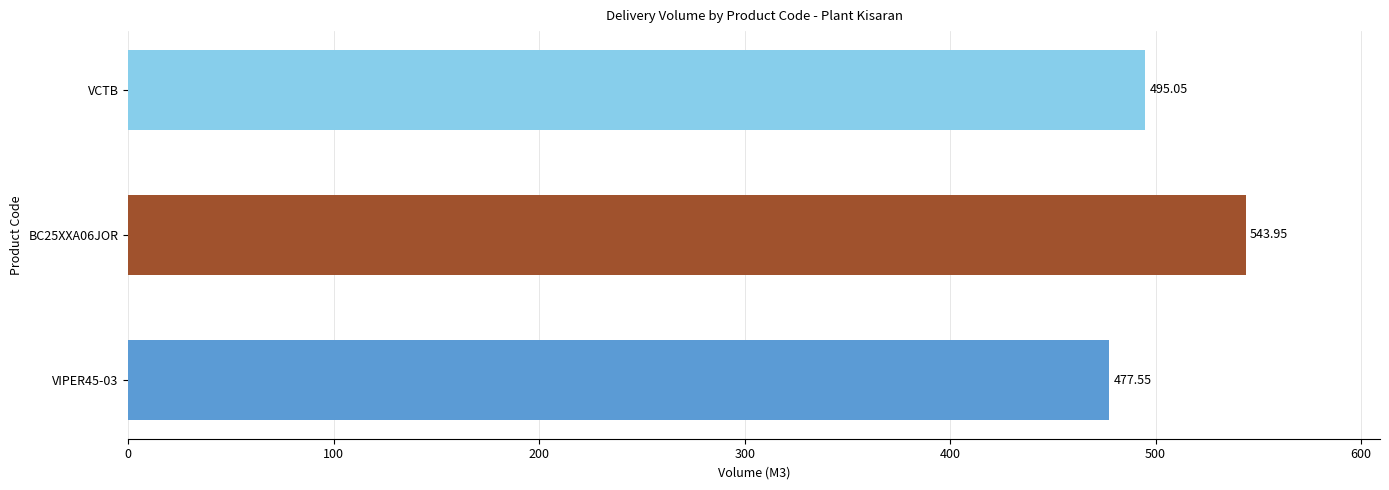

Rank the categories by value from highest to lowest.

BC25XXA06JOR, VCTB, VIPER45-03